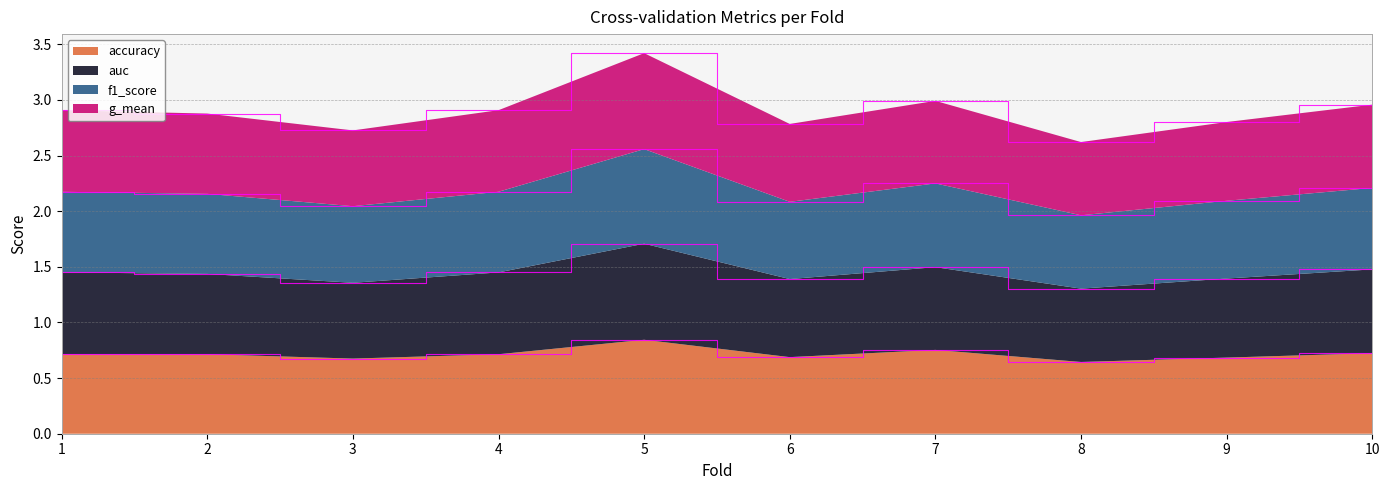

At which label does accuracy reach its peak?

5